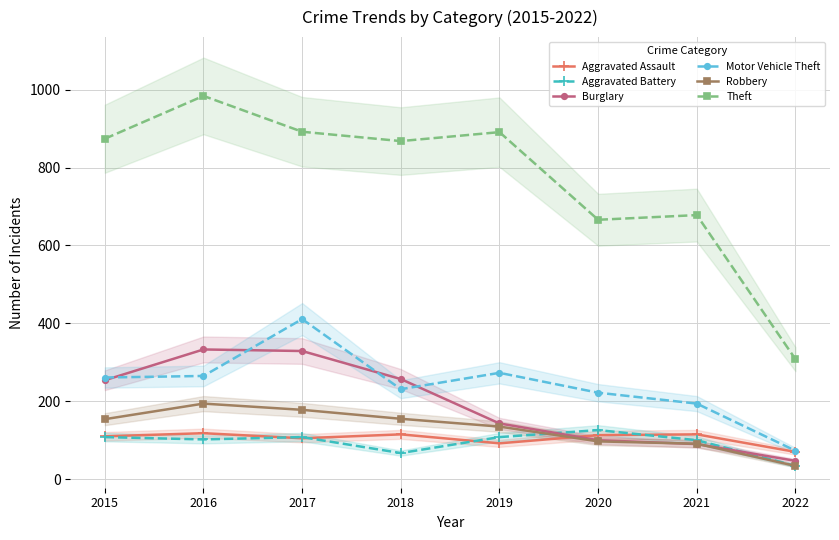

Read the Aggravated Assault value at 2015, to the nearest 10.

110